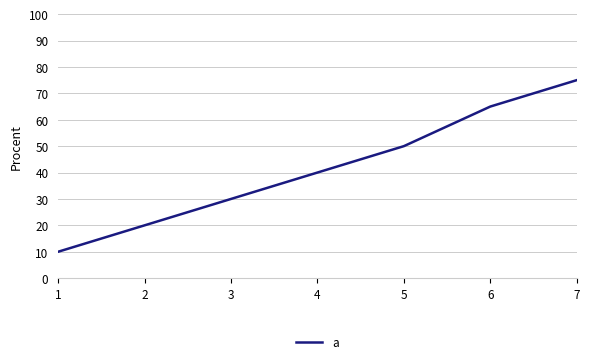

Which label corresponds to the largest value in the chart?

7